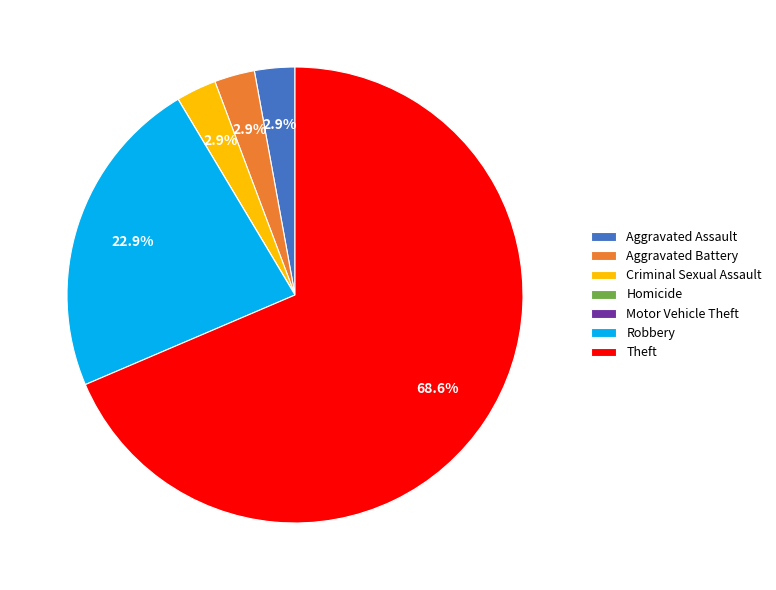

Do Robbery and Aggravated Assault together represent more than half of the pie?

No